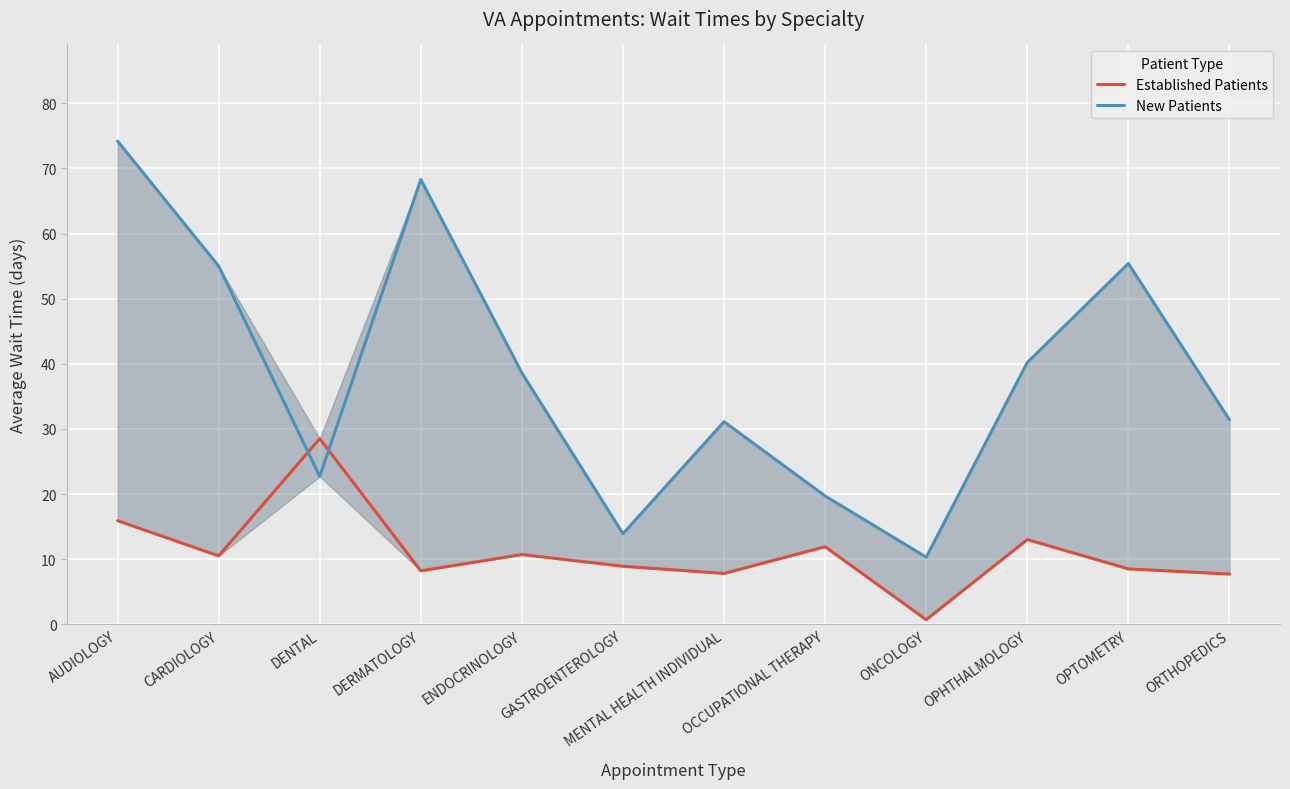

The Established Patients series shows 0.7 at ONCOLOGY. True or false?

True